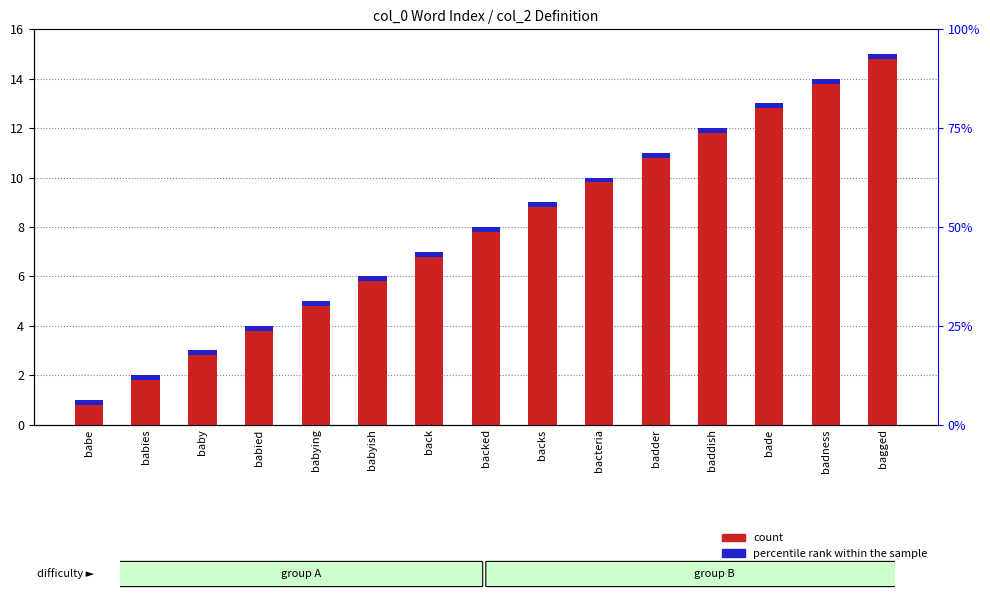

Read the value at babying, to the nearest 5.

5